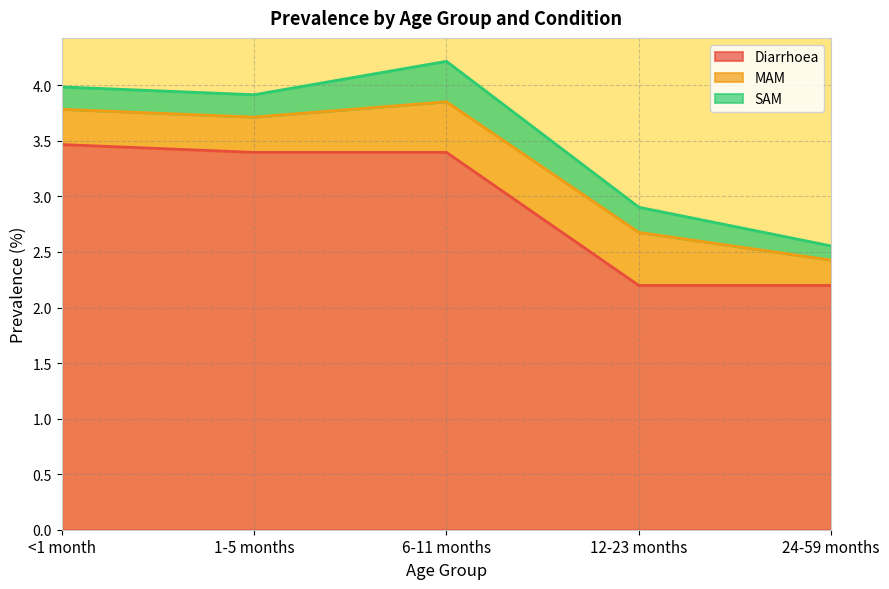

What position from the right is 24-59 months?

1